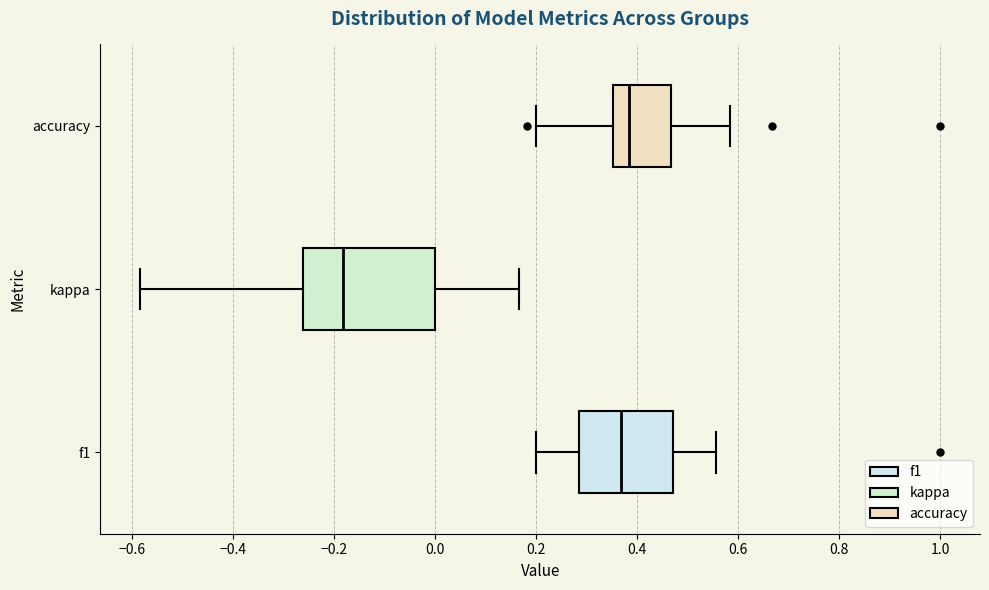

Reading bottom to top, read every box against the x-axis: the position of its median line, the range the box covers, and the ends of its whiskers. The values are not printed on the chart, so give them approximately, as read against the axis.

f1: median 0.36, box 0.28 to 0.48, whiskers 0.20 to 0.56
kappa: median -0.18, box -0.26 to 0.00, whiskers -0.58 to 0.16
accuracy: median 0.38, box 0.36 to 0.46, whiskers 0.20 to 0.58